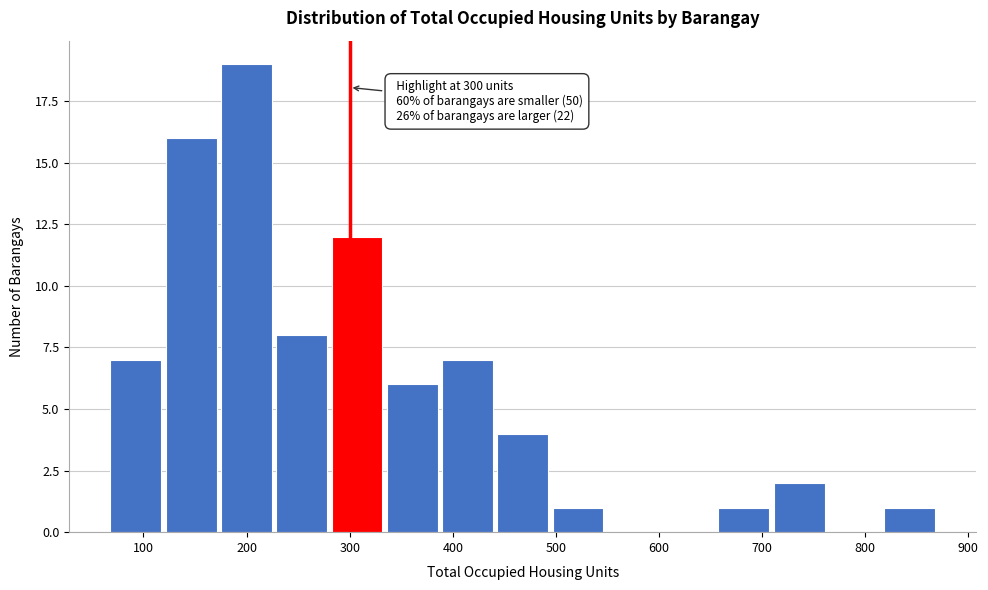

Which range on the x-axis has the tallest bar?

180 to 230